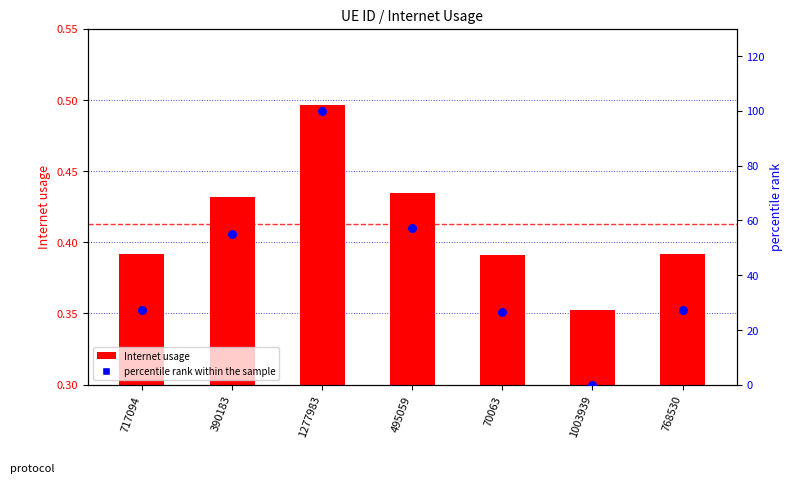

Which series has the largest Y range (max minus min)?

percentile rank within the sample